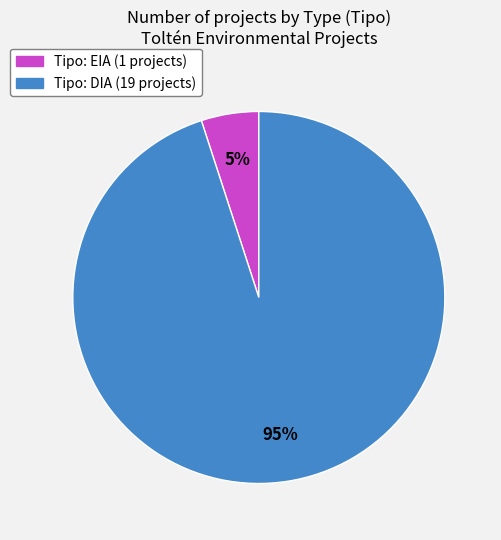

Count the number of slices in the pie.

2